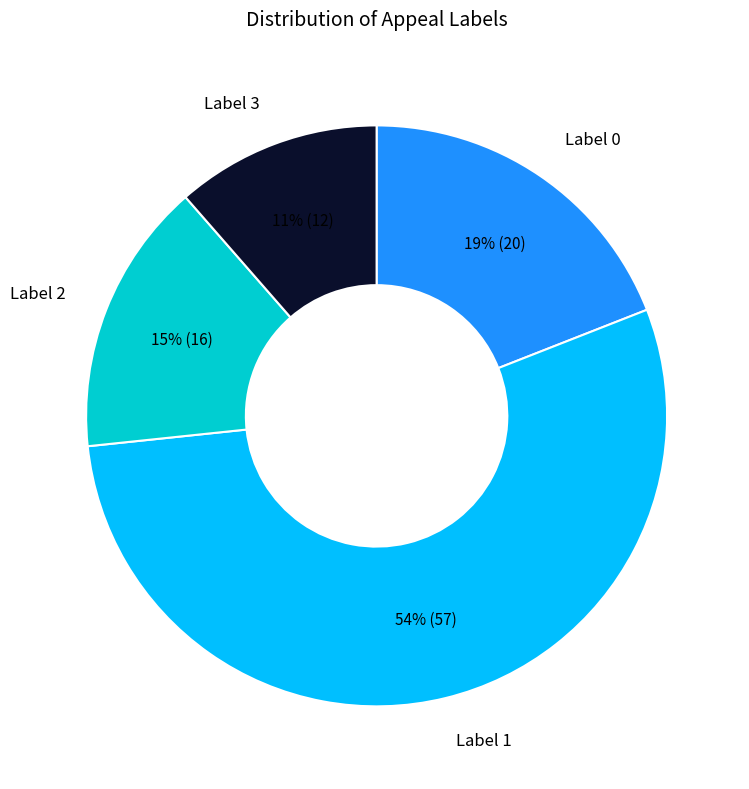

To the nearest percent, what is the average slice percentage?

25%